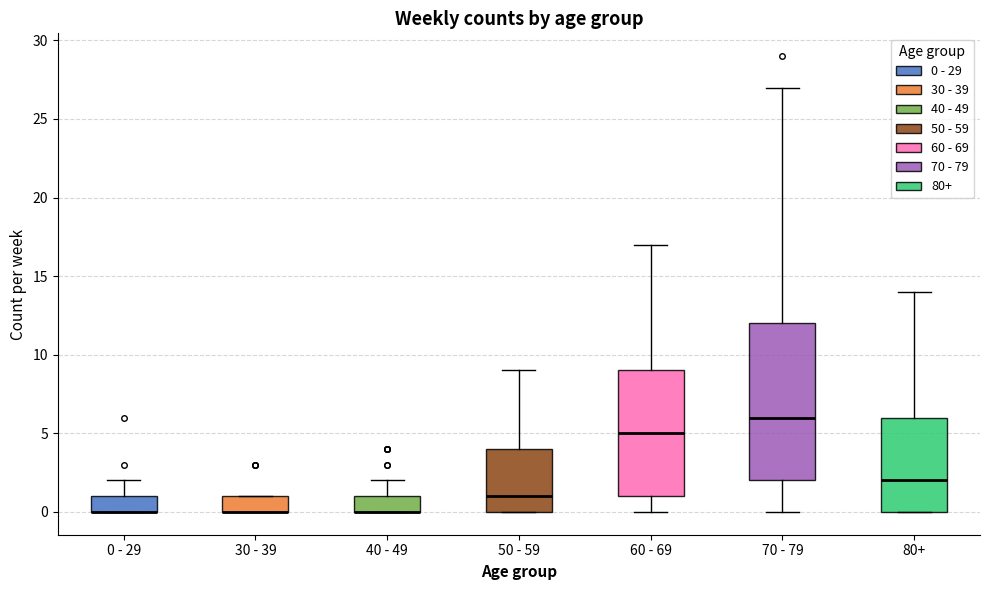

Reading left to right, read every box against the y-axis: the position of its median line, the range the box covers, and the ends of its whiskers. The values are not printed on the chart, so give them approximately, as read against the axis.

0 - 29: median 0 (drawn on the box's lower edge), box 0 to 1, whiskers 0 to 2
30 - 39: median 0 (drawn on the box's lower edge), box 0 to 1, whiskers 0 to 1
40 - 49: median 0 (drawn on the box's lower edge), box 0 to 1, whiskers 0 to 2
50 - 59: median 1, box 0 to 4, whiskers 0 to 9
60 - 69: median 5, box 1 to 9, whiskers 0 to 17
70 - 79: median 6, box 2 to 12, whiskers 0 to 27
80+: median 2, box 0 to 6, whiskers 0 to 14